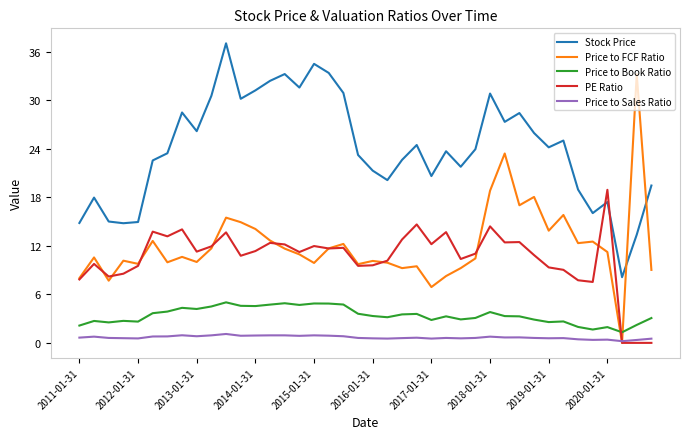

Count the number of categories in the chart.

40